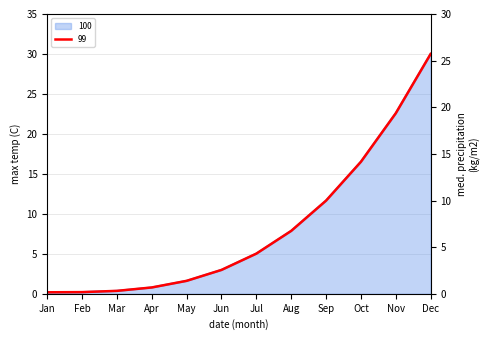

Which series has the widest spread of values?

100